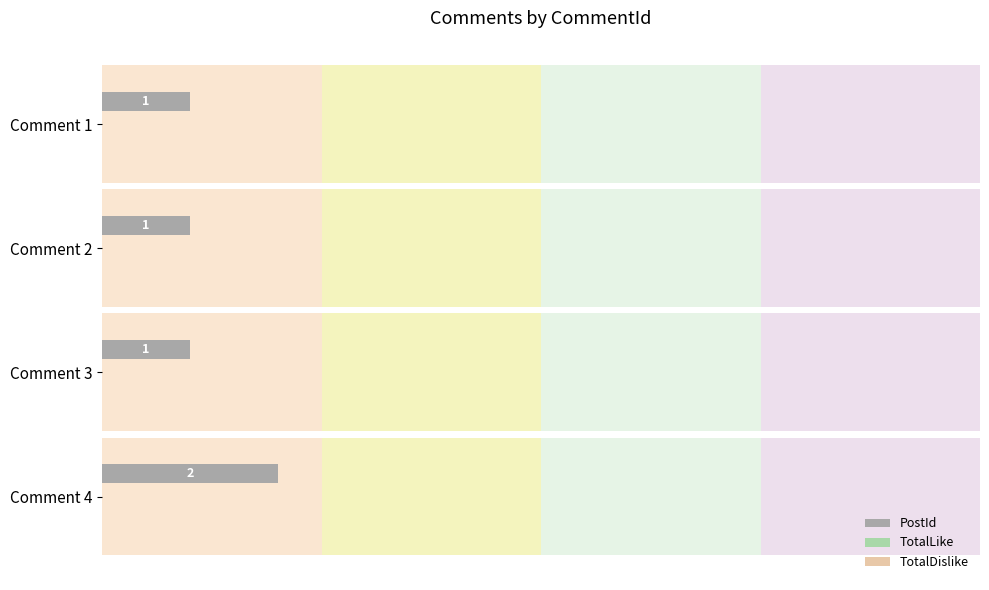

What is the total value across all series at 0?

1.3